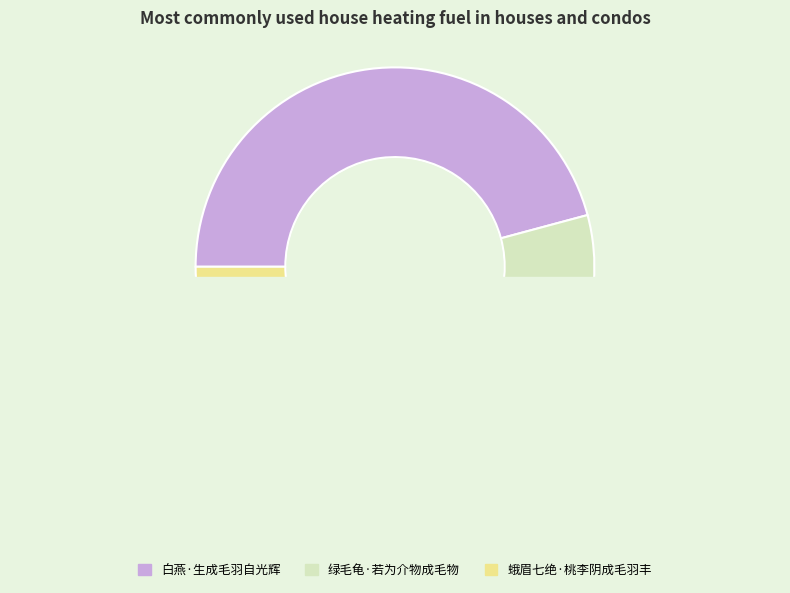

Do 绿毛龟·若为介物成毛物 and 白燕·生成毛羽自光辉 together represent more than half of the pie?

Yes